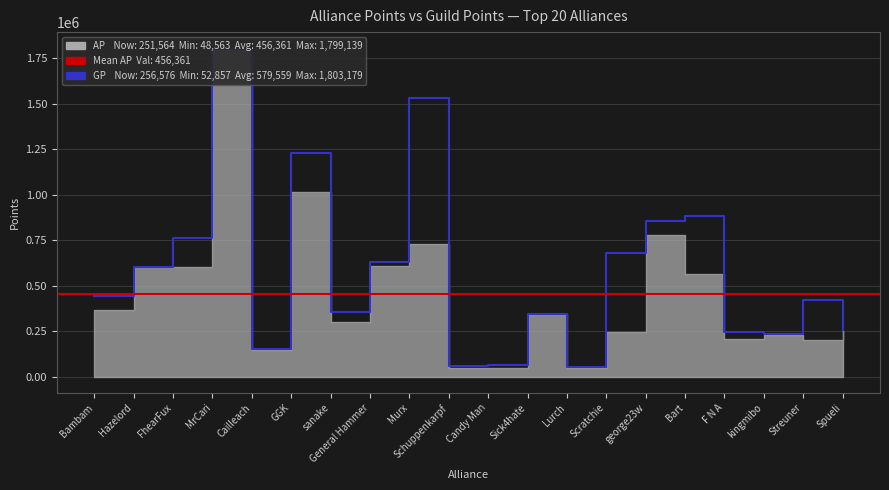

What is the difference between the values at kingmibo and FhearFux?

528872